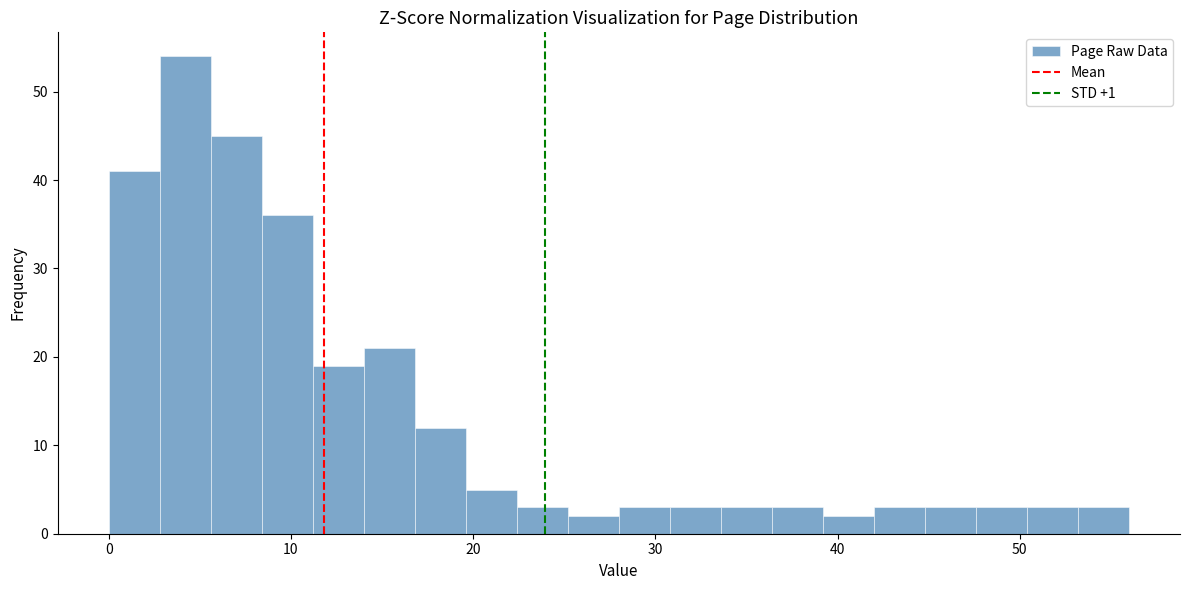

Read against the x-axis, roughly where is the centre of the tallest bar?

4